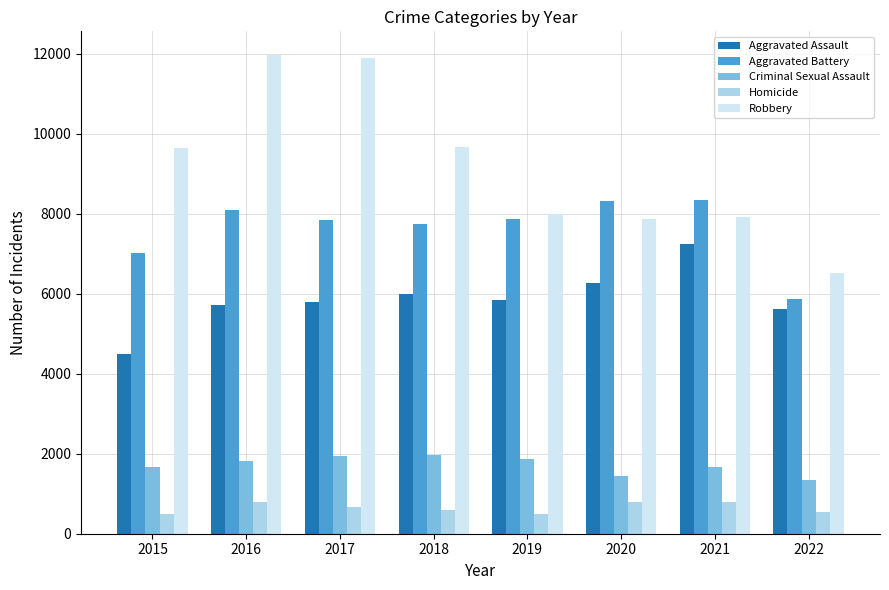

Count the number of categories in the chart.

8